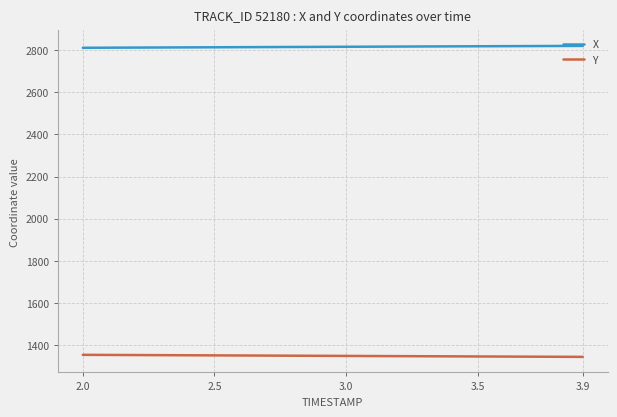

List the series in order of their overall mean, highest first.

X, Y